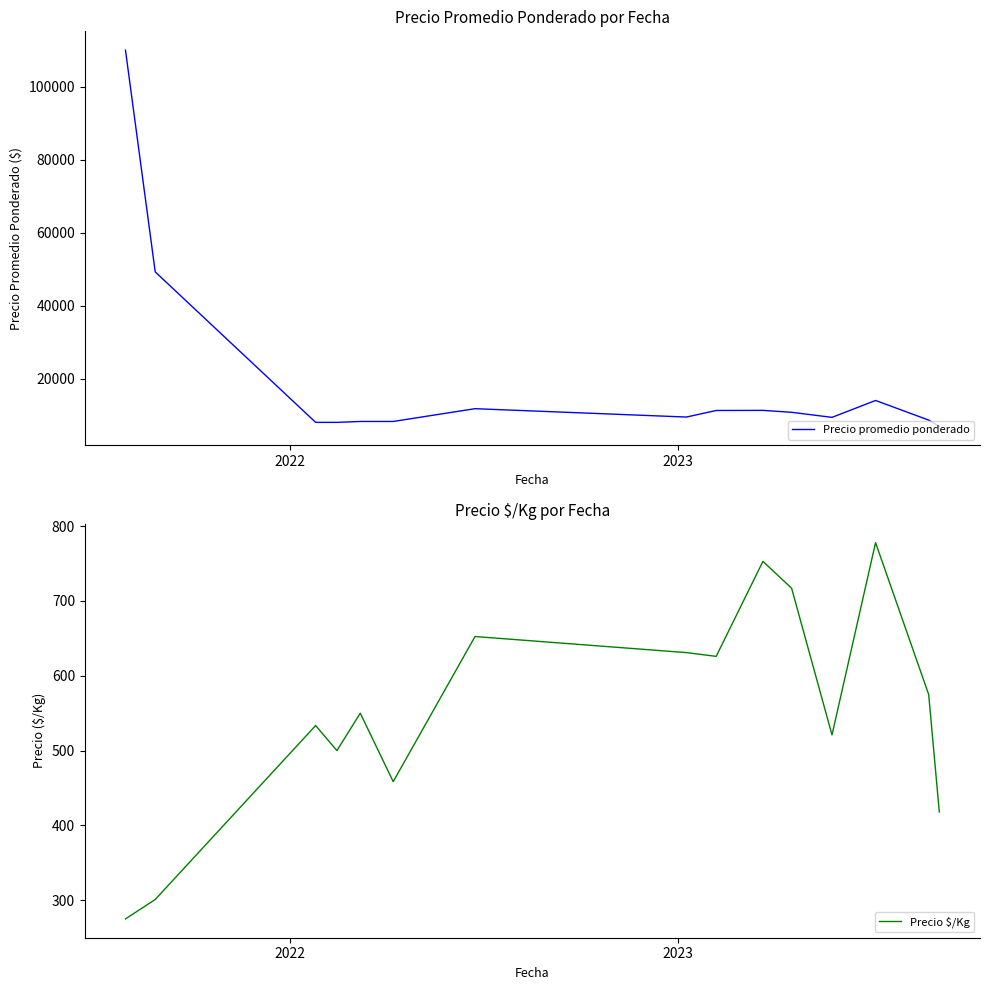

What is the minimum value for Precio promedio ponderado?

6893.5